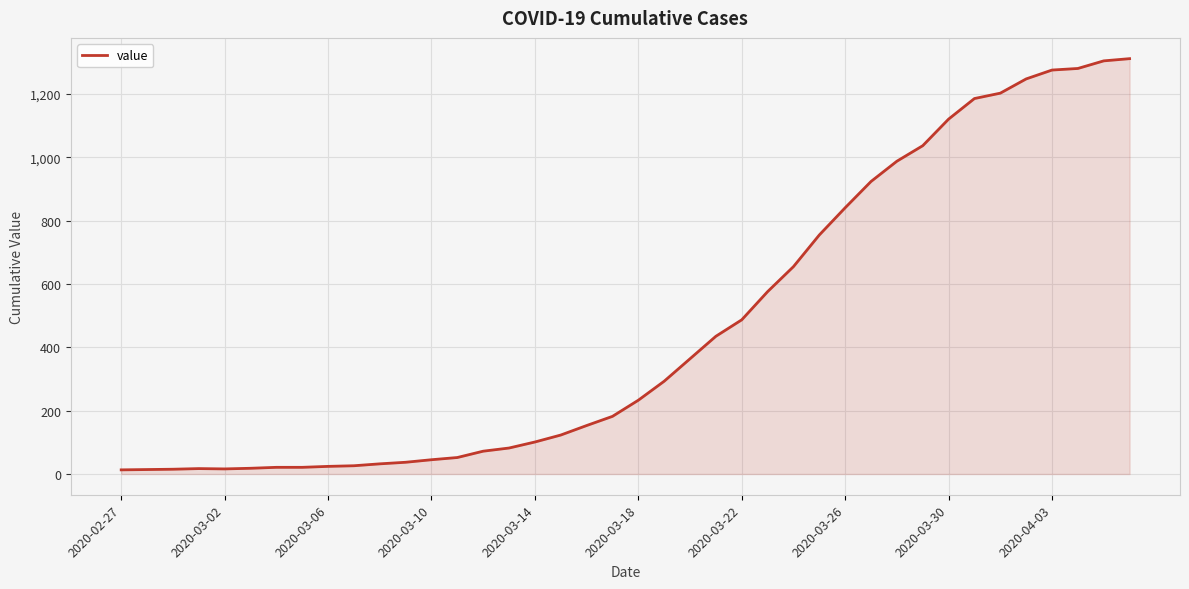

What is the greatest value displayed?

1312